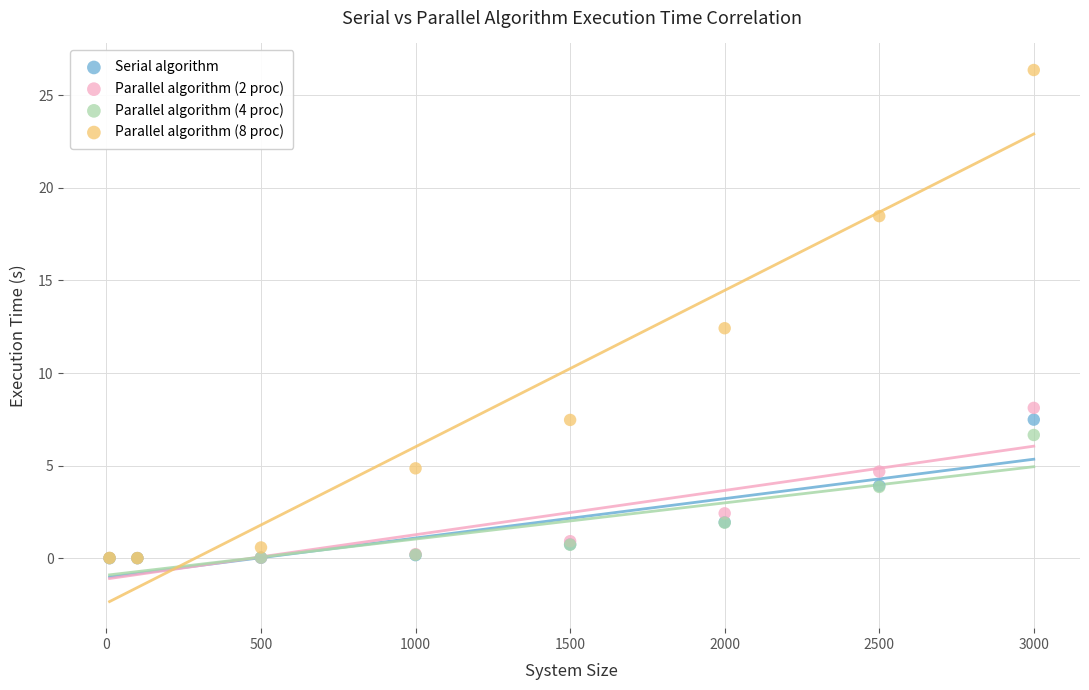

What are all the series names shown in the legend?

Serial algorithm, Parallel algorithm (2 proc), Parallel algorithm (4 proc), Parallel algorithm (8 proc)